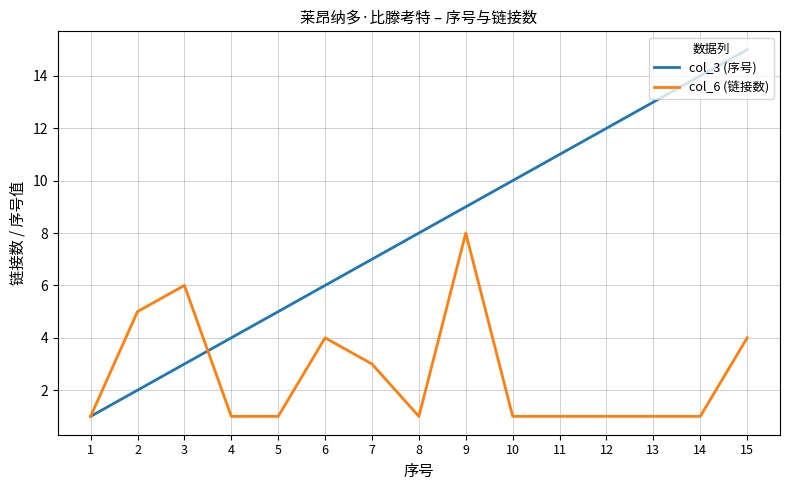

At how many categories does at least one series exceed 3?

14